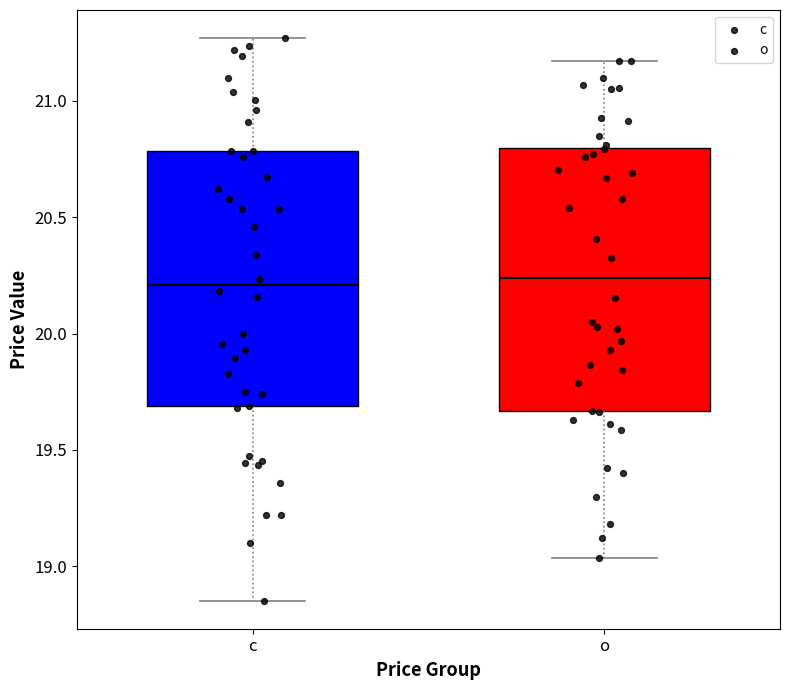

Reading left to right, read every box against the y-axis: the position of its median line, the range the box covers, and the ends of its whiskers. The values are not printed on the chart, so give them approximately, as read against the axis.

c: median 20.20, box 19.70 to 20.80, whiskers 18.85 to 21.25
o: median 20.25, box 19.65 to 20.80, whiskers 19.05 to 21.15